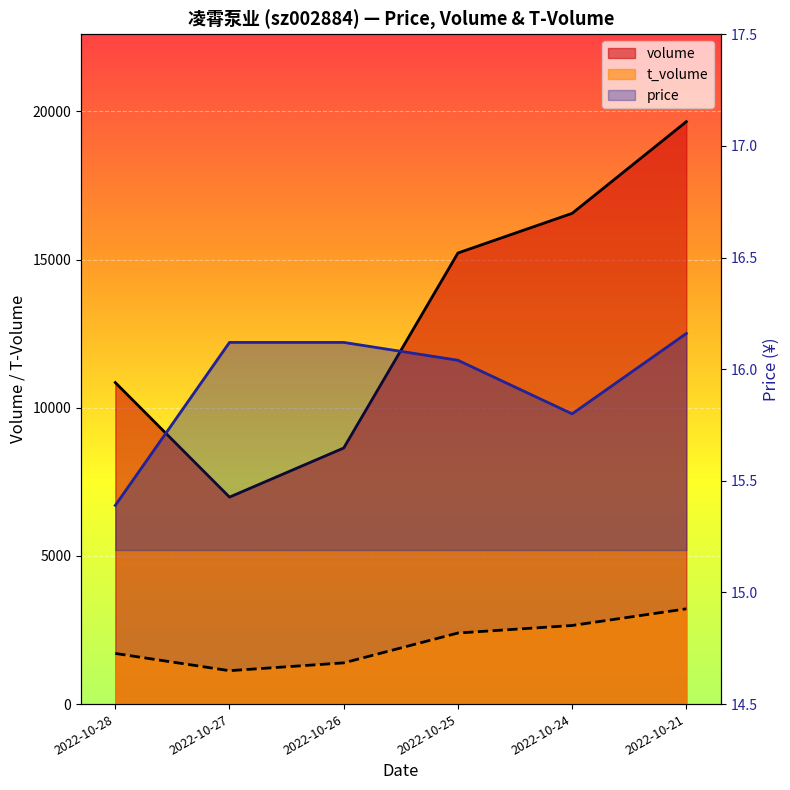

What are all the series names shown in the legend?

volume, t_volume, price